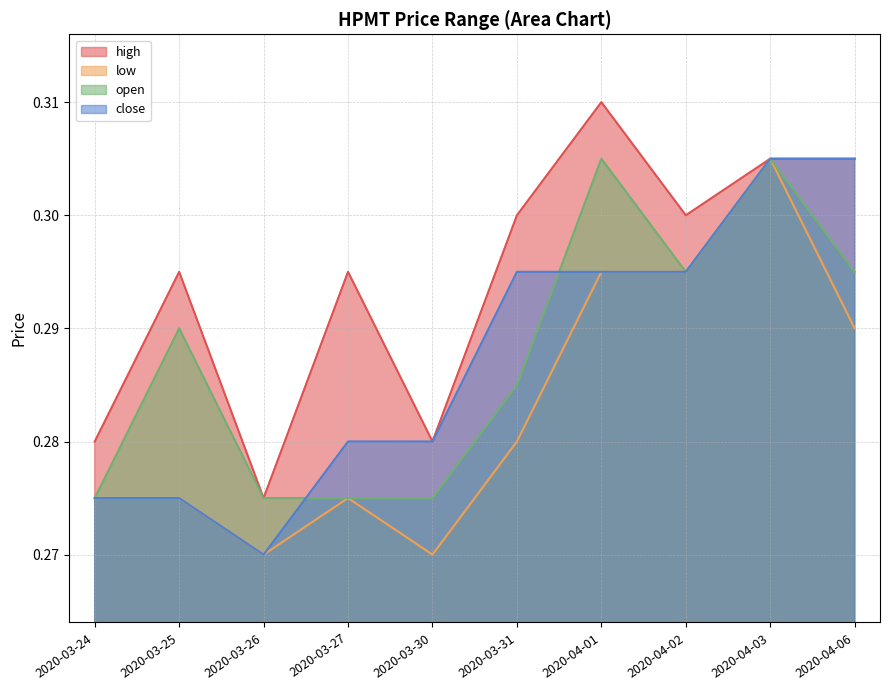

True or false: close and high cross at least once.

False